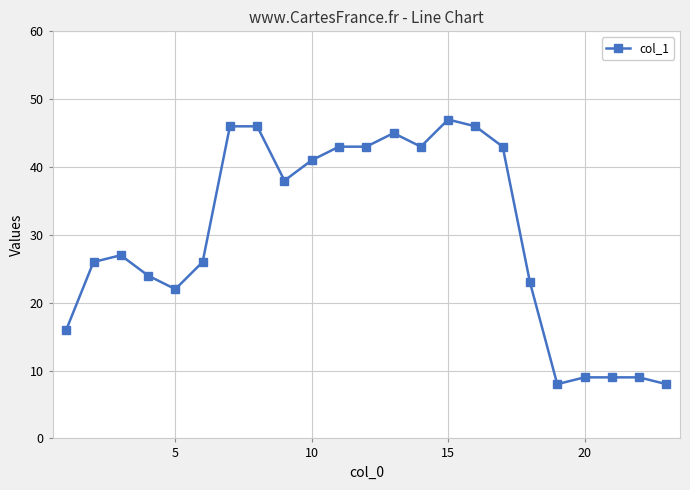

How many values are below 27?

11